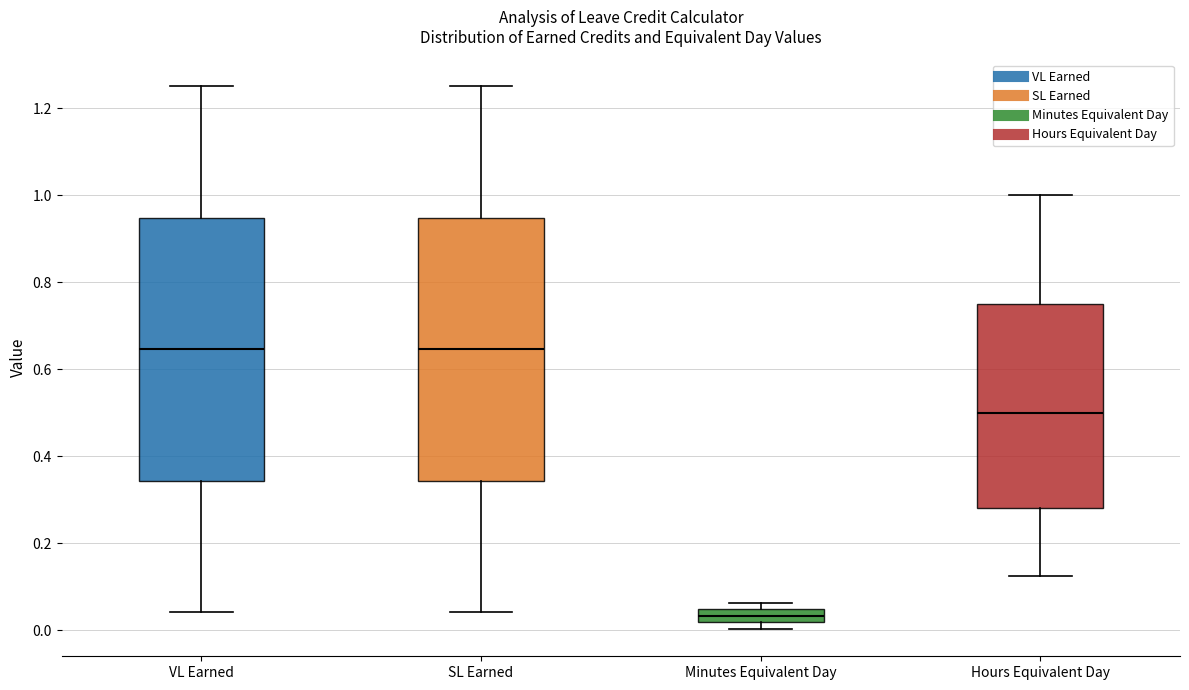

Reading left to right, read every box against the y-axis: the position of its median line, the range the box covers, and the ends of its whiskers. The values are not printed on the chart, so give them approximately, as read against the axis.

VL Earned: median 0.64, box 0.34 to 0.94, whiskers 0.04 to 1.26
SL Earned: median 0.64, box 0.34 to 0.94, whiskers 0.04 to 1.26
Minutes Equivalent Day: median 0.04 (inside the box), box 0.02 to 0.04, whiskers 0.00 to 0.06
Hours Equivalent Day: median 0.50, box 0.28 to 0.76, whiskers 0.12 to 1.00